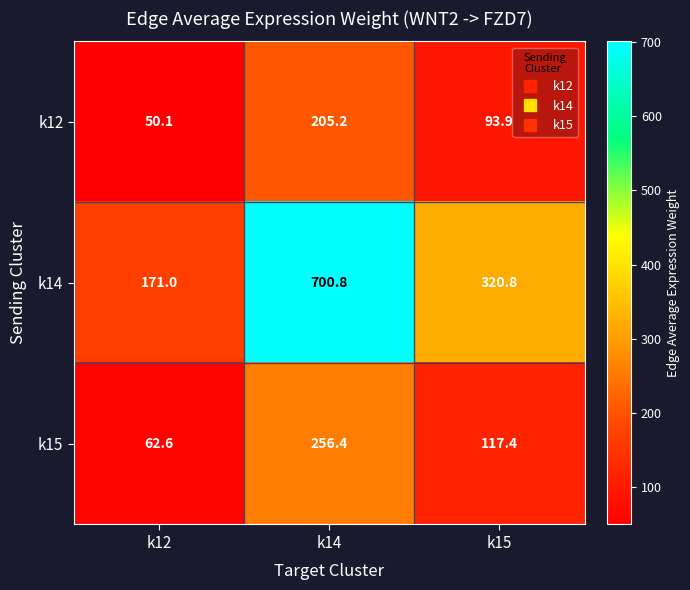

At which category is the sum across all series the highest?

k14